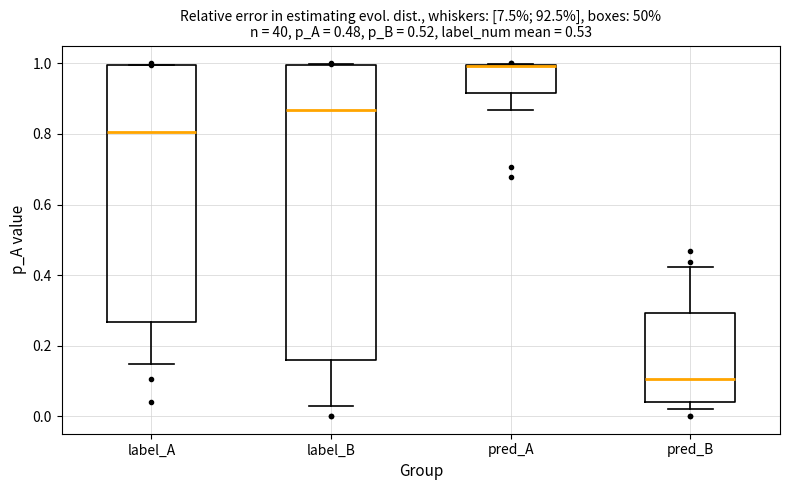

Comparing the boxes themselves (not the whiskers), which one is the tallest?

label_B